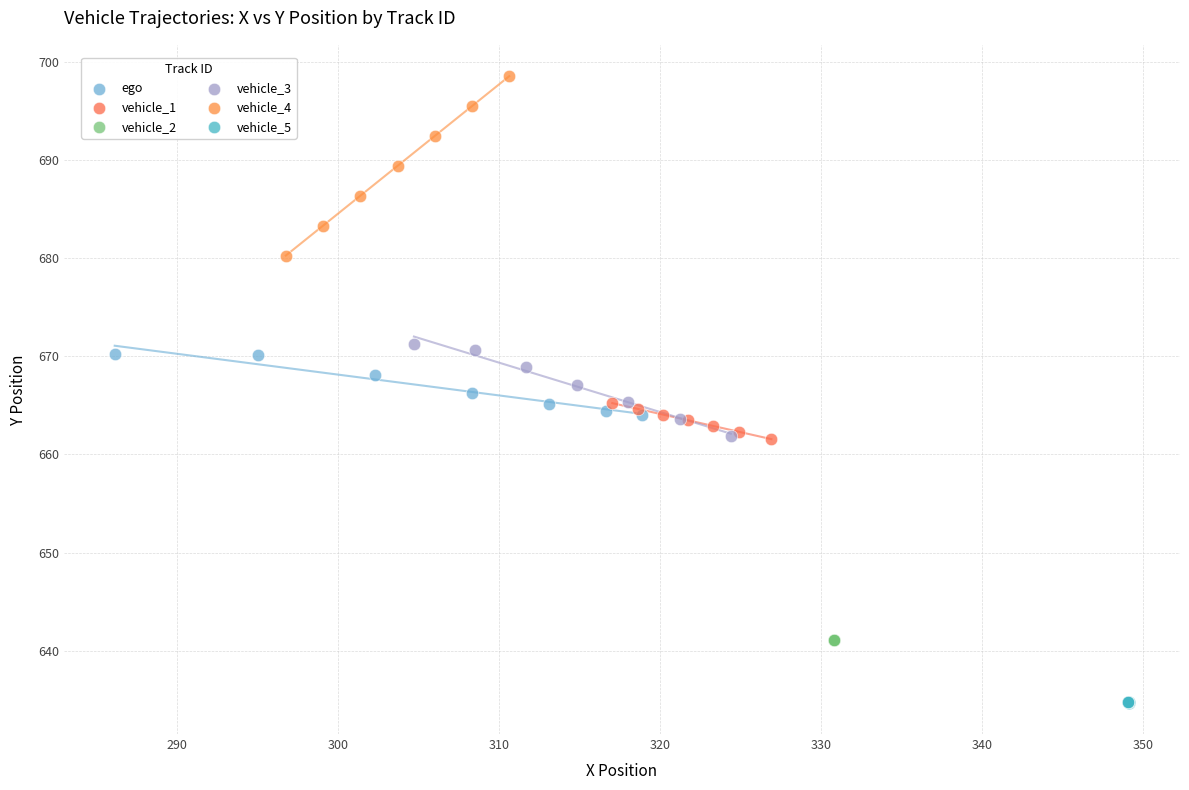

Which series reaches the minimum Y coordinate?

vehicle_5